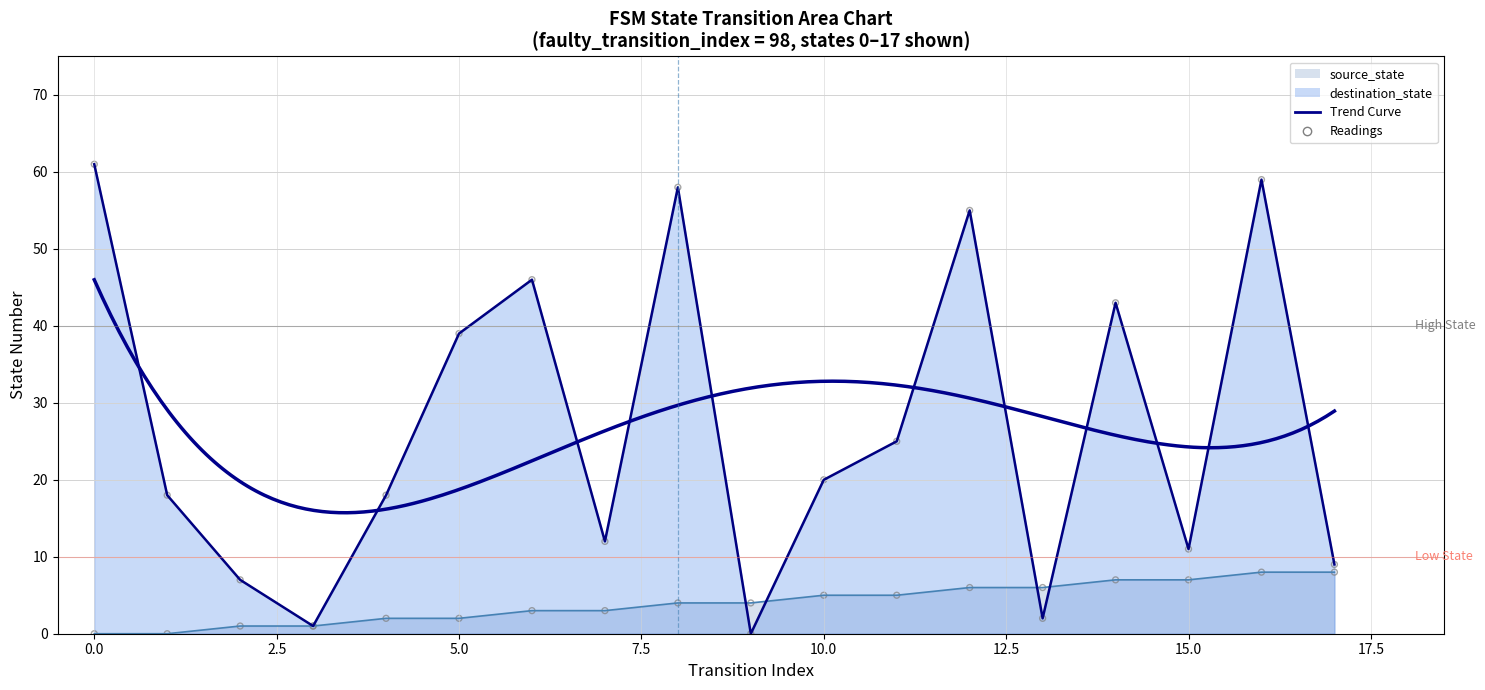

Is the value of destination_state at 8 greater than the value of source_state at 8?

Yes